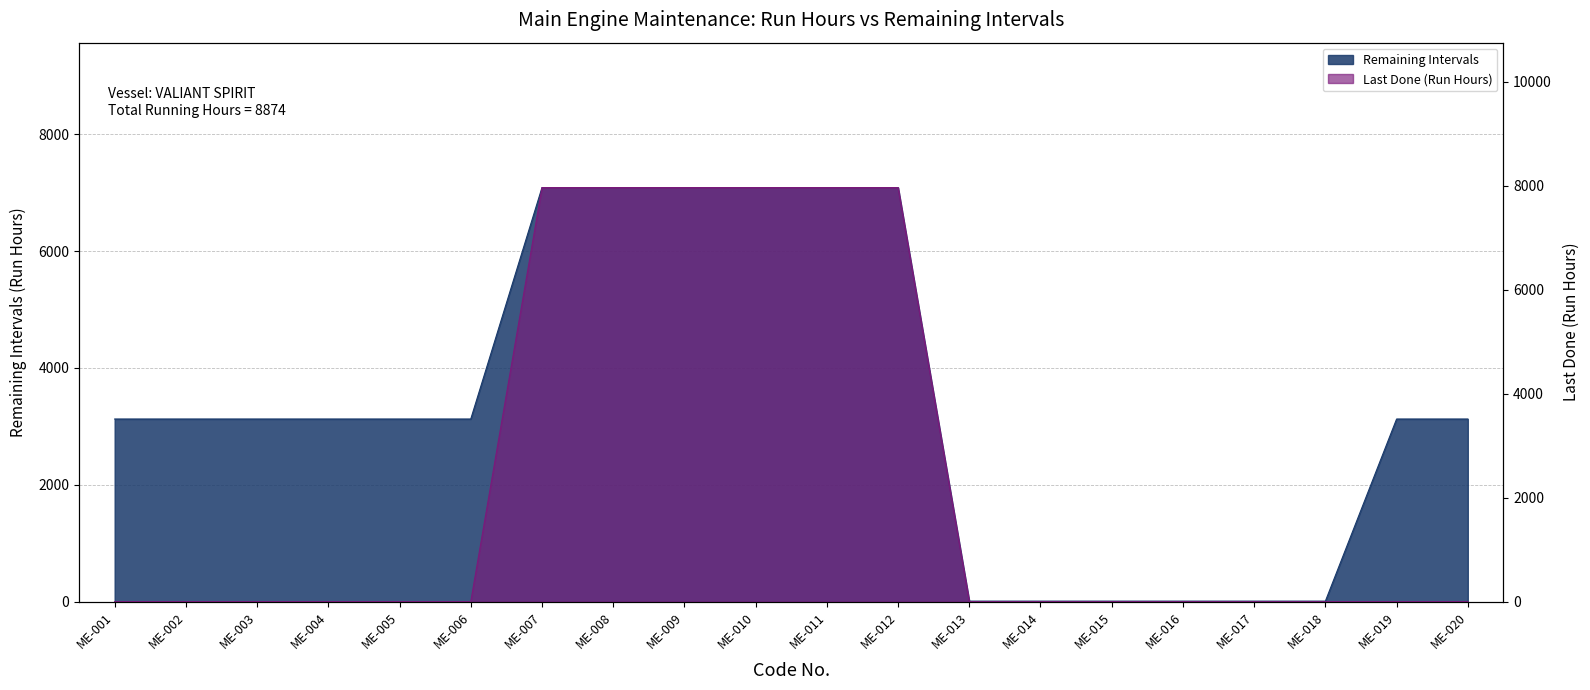

At ME-015, list the series in order from largest to smallest.

Remaining Intervals, Last Done (Run Hours)